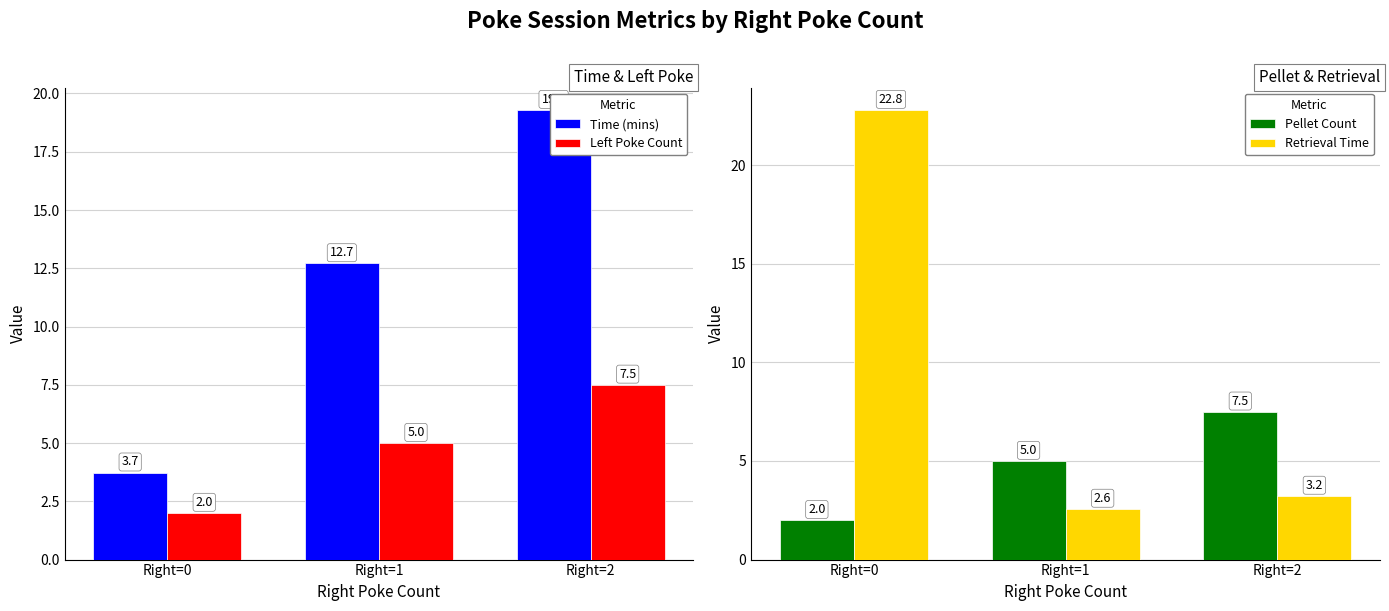

How many data points does each series have?

3